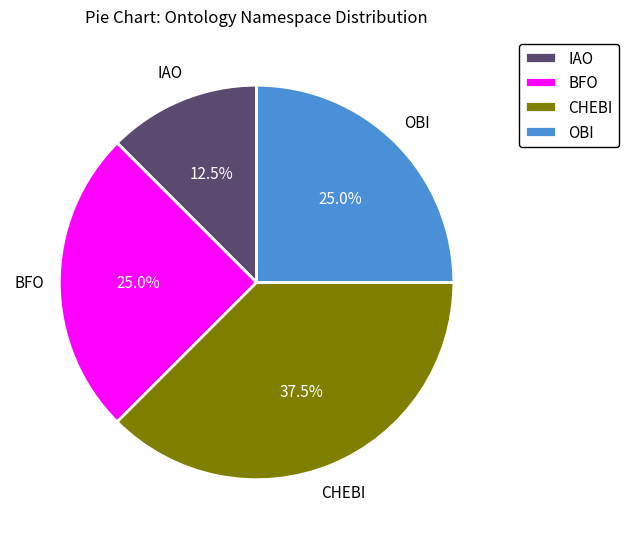

To the nearest percent, what is the difference between the largest and smallest slice percentages?

25%